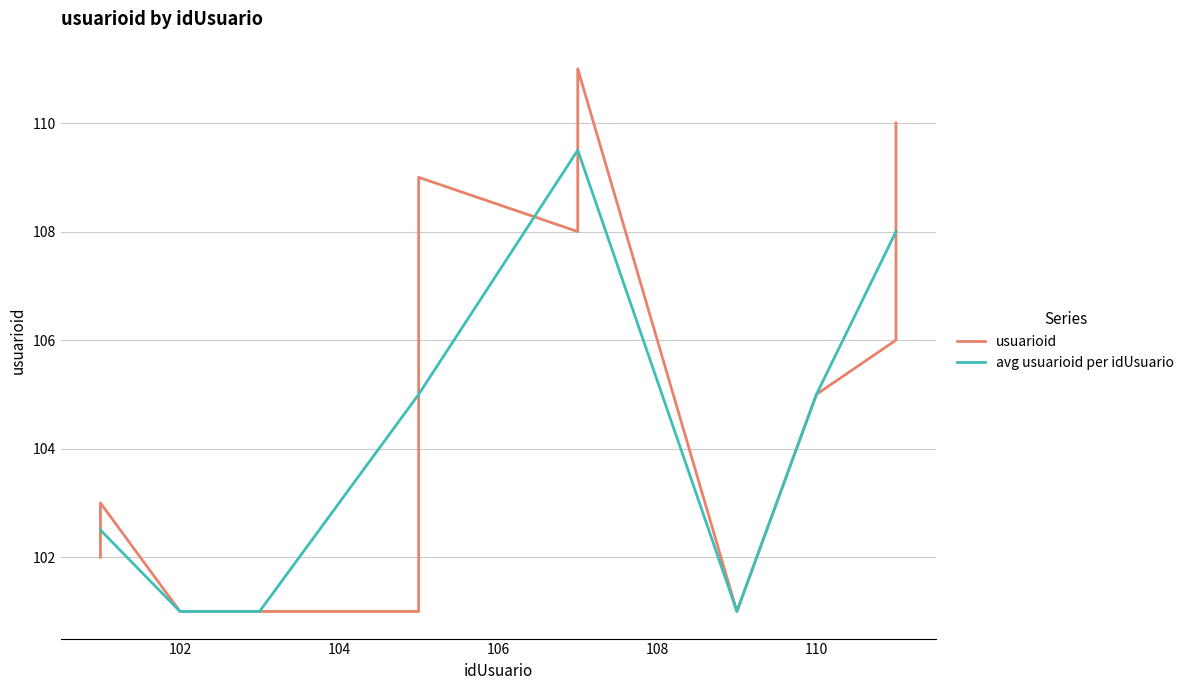

Does the chart have visible grid lines?

Yes